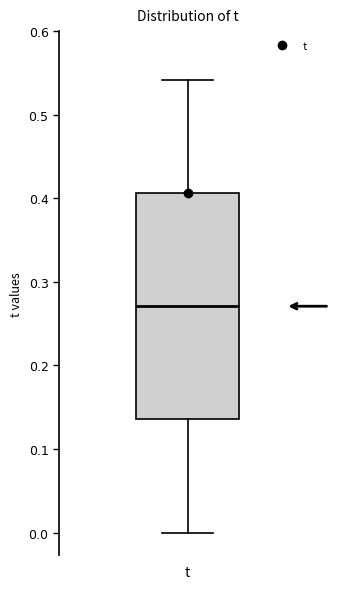

Read this box plot against the y-axis: the position of the median line, the range covered by the box, and the ends of both whiskers. The values are not printed on the chart, so give them approximately, as read against the axis.

median 0.27, box 0.14 to 0.41, whiskers 0.00 to 0.54